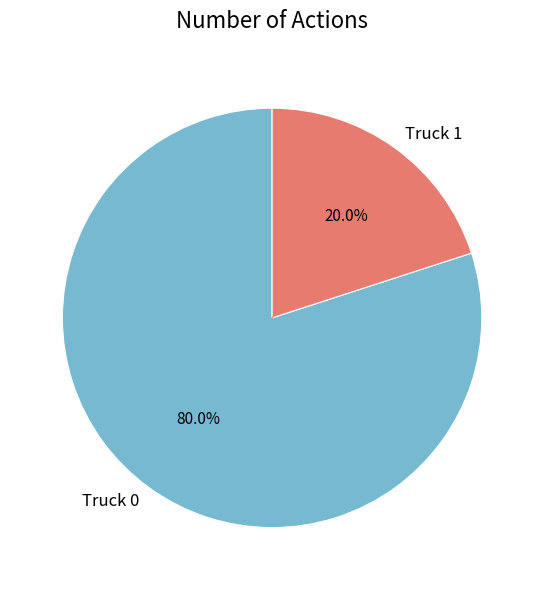

To the nearest percent, what percentage of the pie is Truck 1?

20%